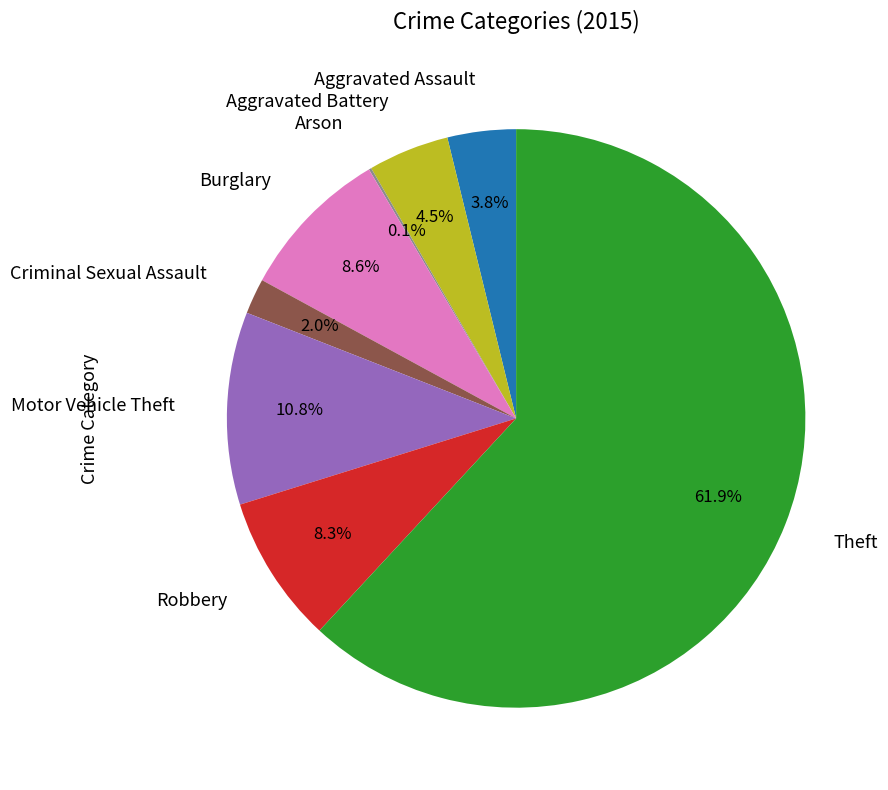

Combined, what portion of the pie is Burglary and Robbery?

16.9%